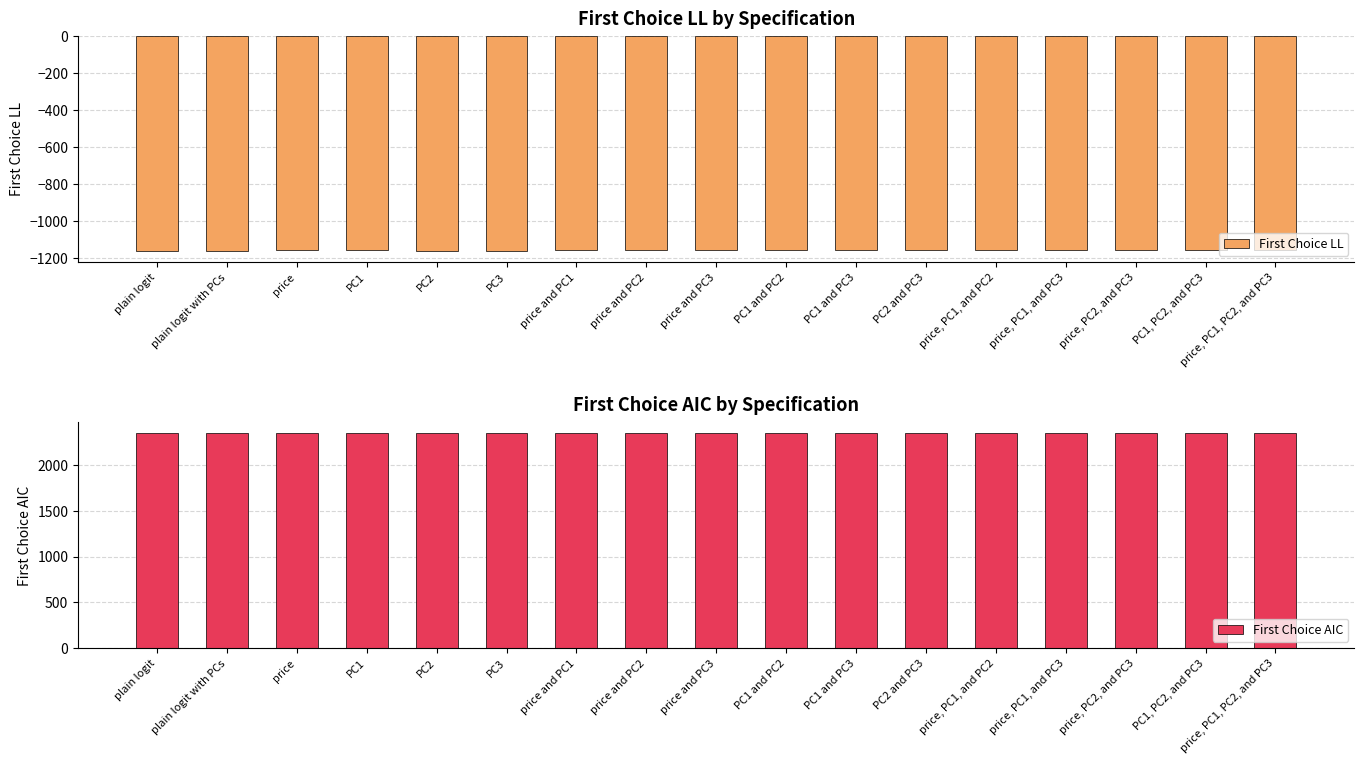

What is the approximate value of First Choice AIC at price and PC1?

2345.9